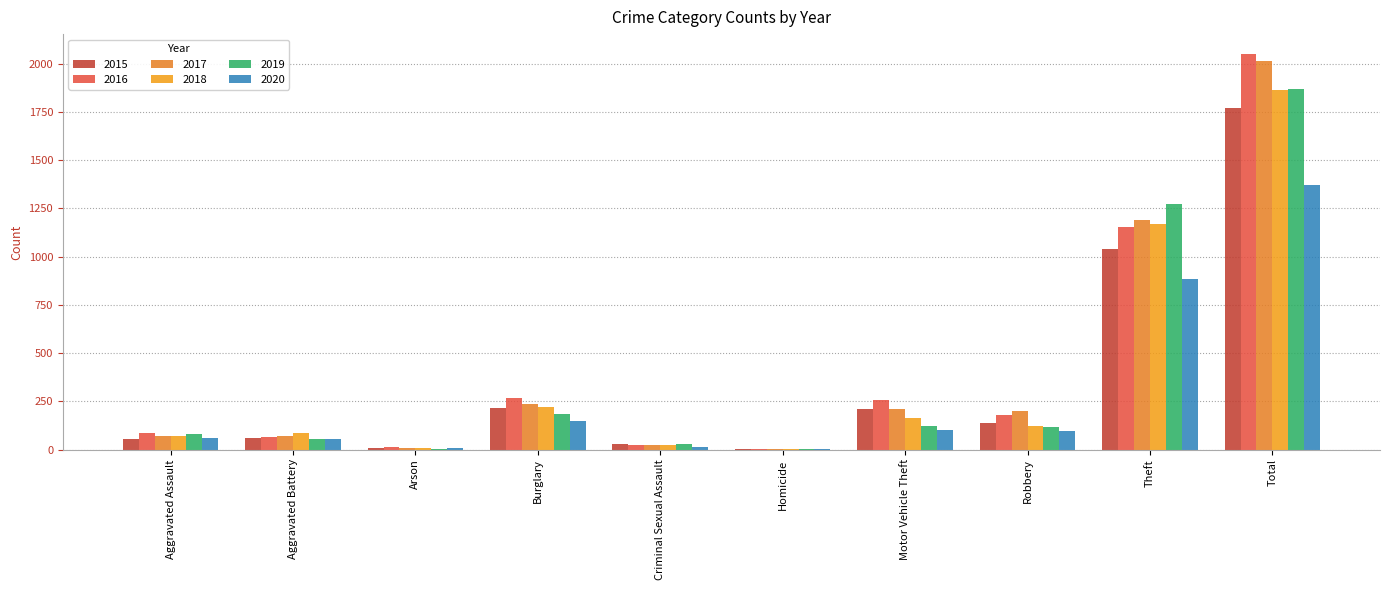

Does the chart contain stacked bars?

No